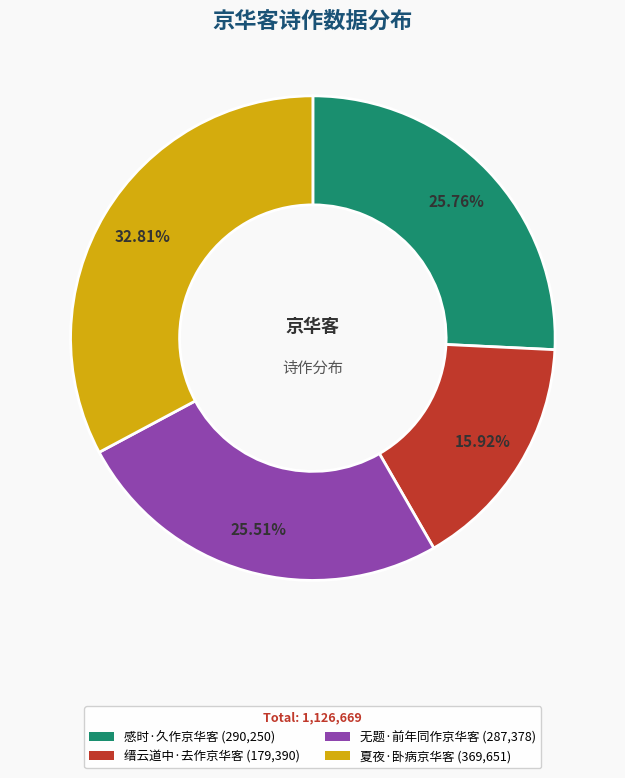

What is the ratio of the value at 无题·前年同作京华客 to the value at 缙云道中·去作京华客?

1.6